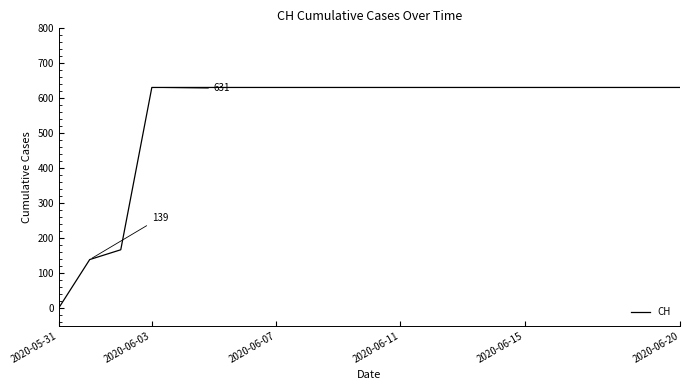

What is the difference between the maximum and minimum values?

631